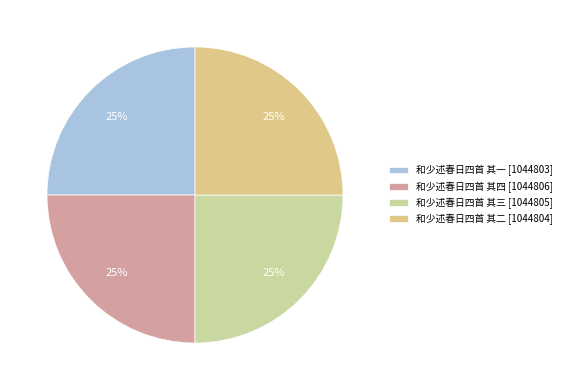

Rank the categories by value from highest to lowest.

和少述春日四首 其四, 和少述春日四首 其三, 和少述春日四首 其二, 和少述春日四首 其一